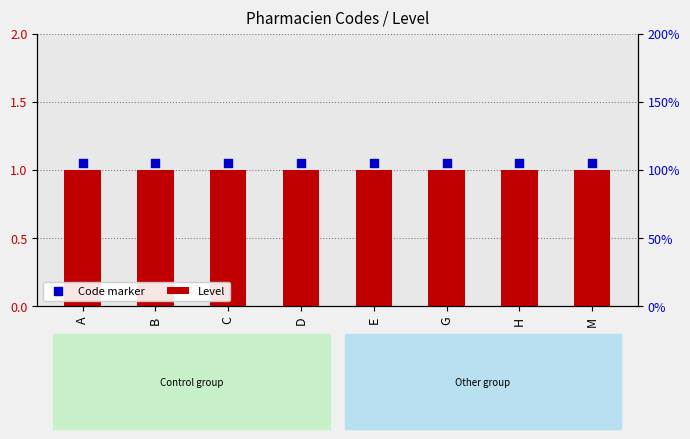

What is the total value across all series at C?

2.0